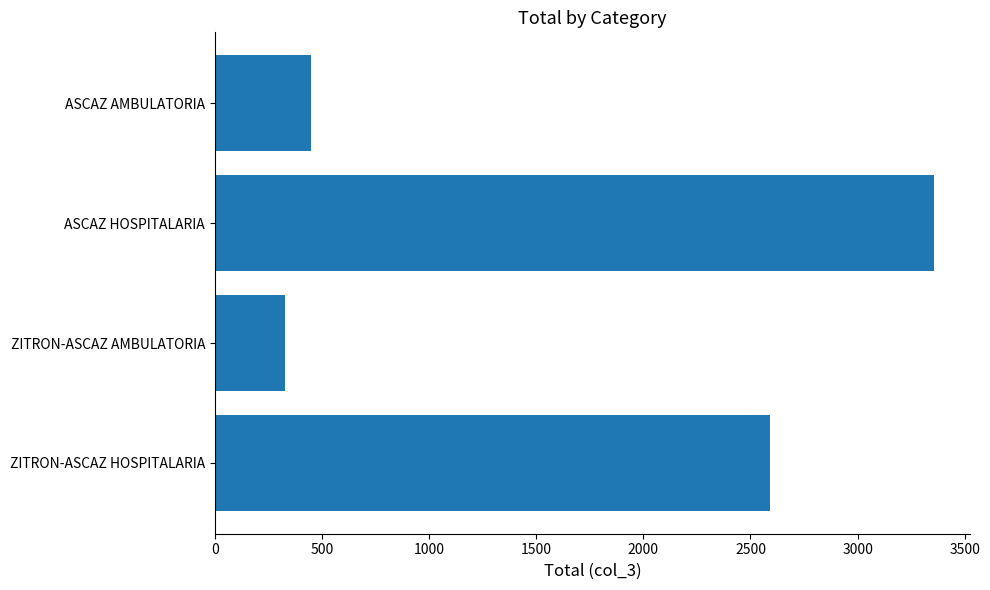

What is the difference between the maximum and minimum values?

3029.0